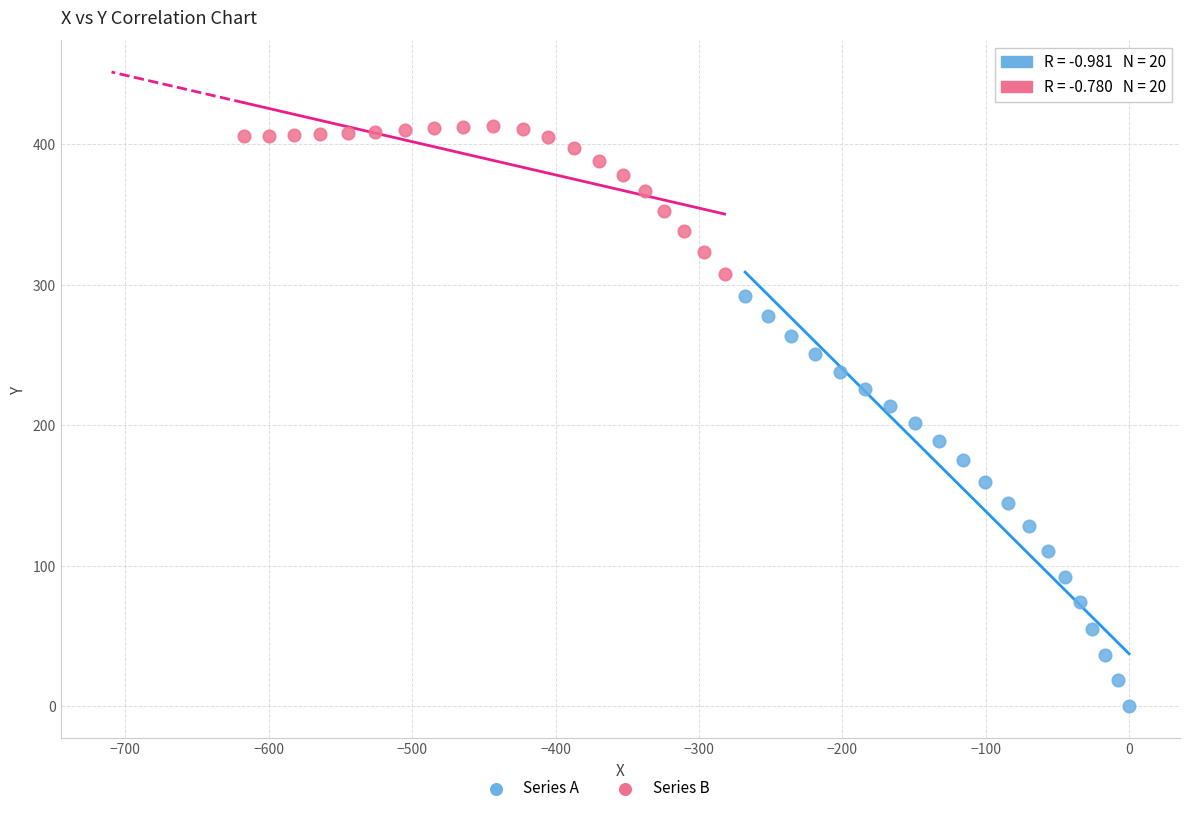

Which series contains the highest Y value?

Series B